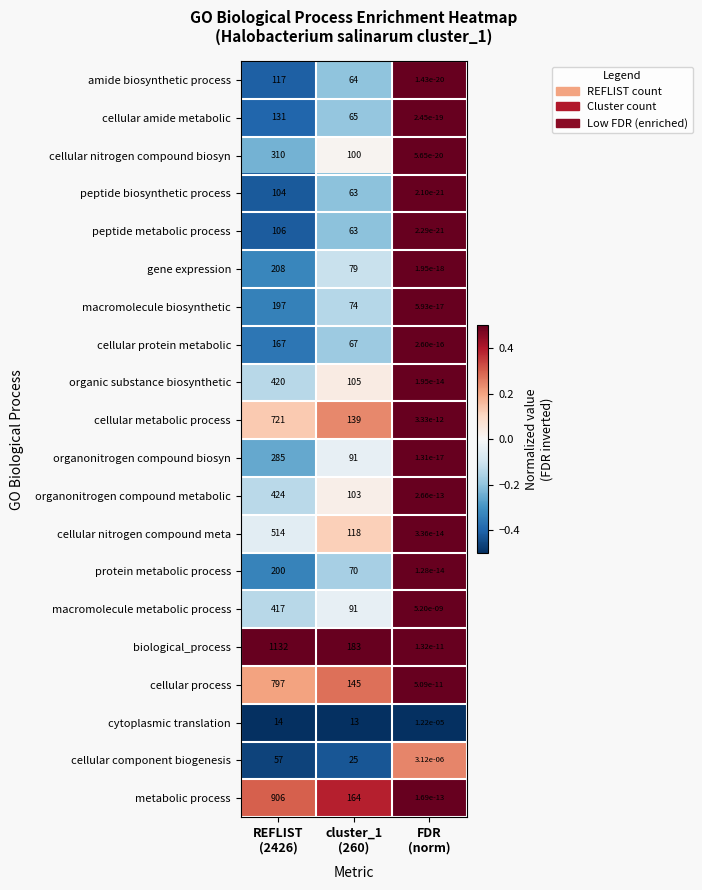

Which series has the widest spread of values?

biological_process